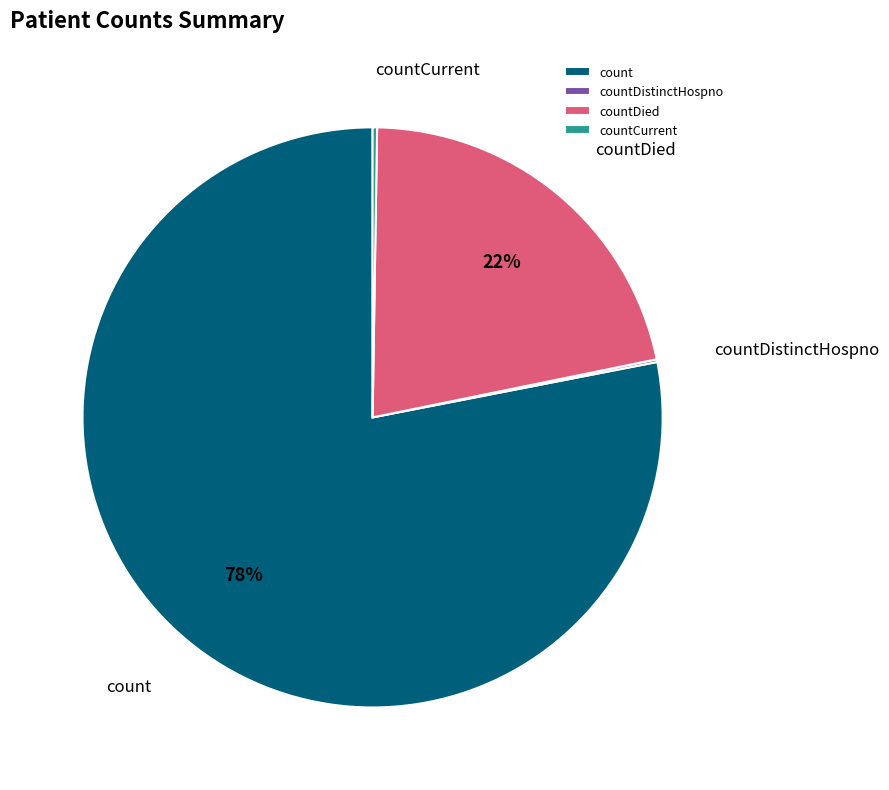

The count slice represents 78% of the pie. True or false?

True